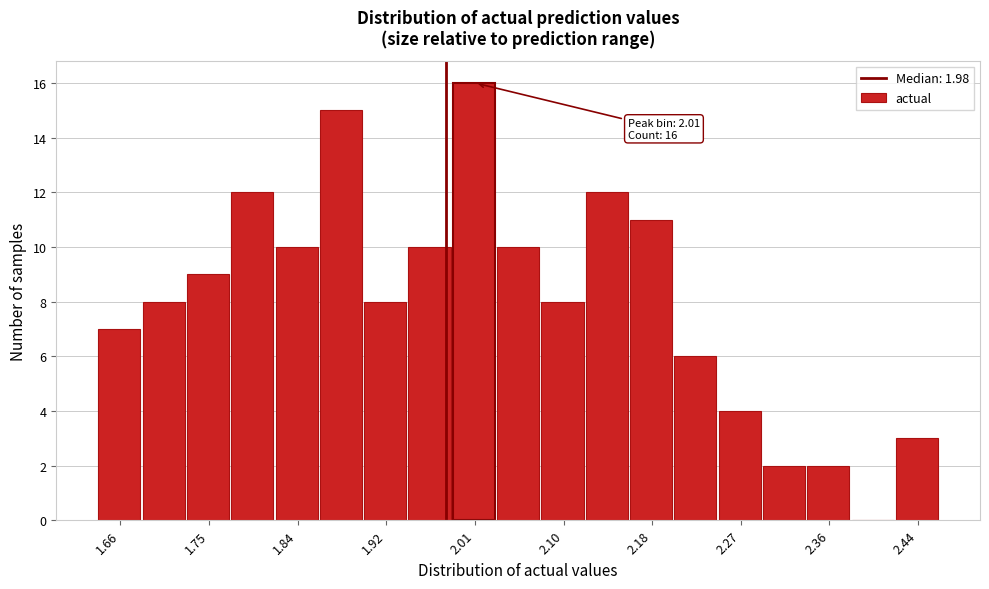

Which range on the x-axis has the tallest bar?

1.99 to 2.03